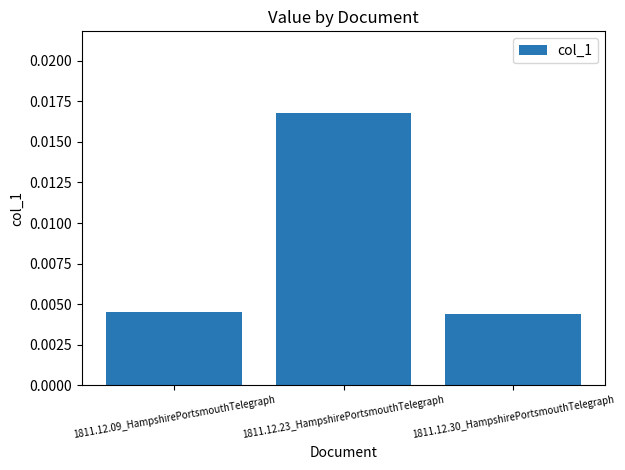

Count the number of categories in the chart.

3